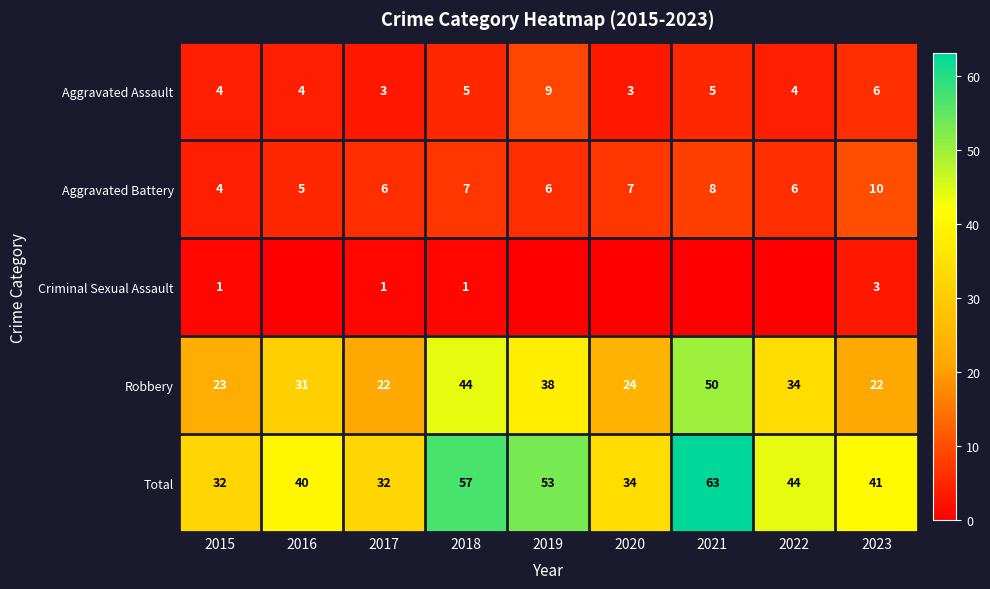

What is the lowest value of the Total series?

32